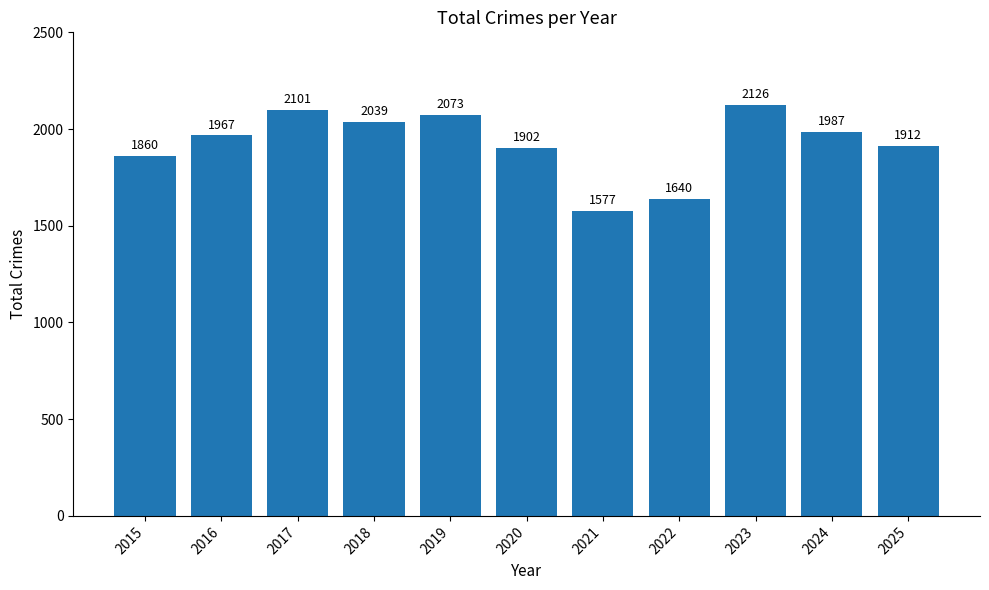

List the labels in order of value, smallest first.

2021, 2022, 2015, 2020, 2025, 2016, 2024, 2018, 2019, 2017, 2023